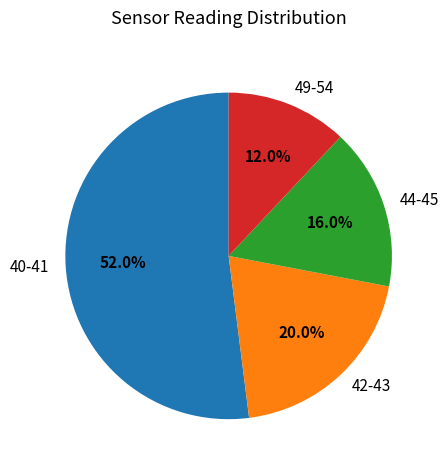

What portion of the pie excludes 42-43?

80.0%